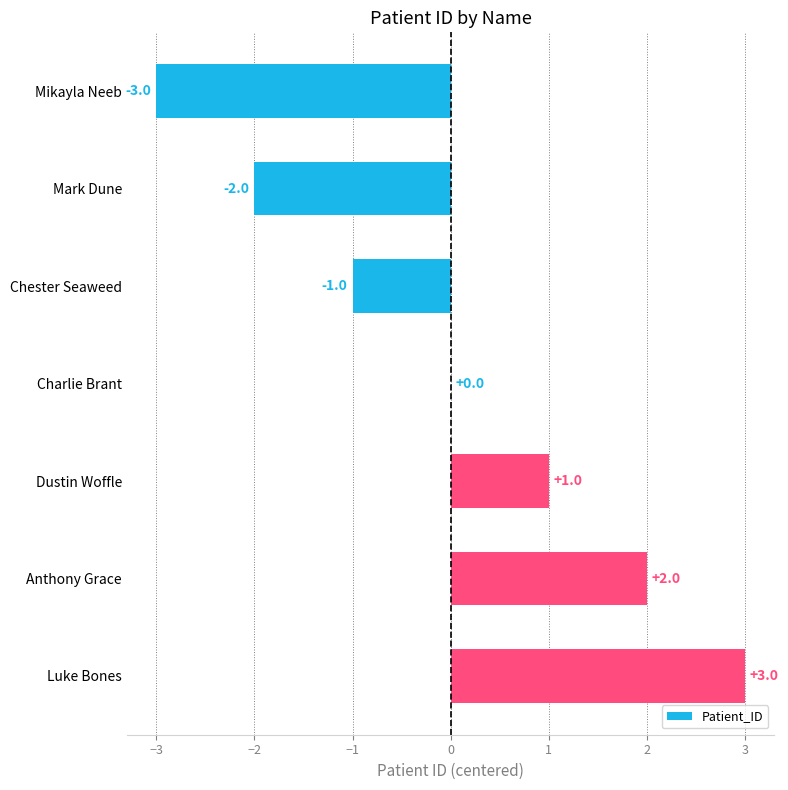

Reading bottom to top, extract all data points from this chart.

Luke Bones=3	Anthony Grace=2	Dustin Woffle=1	Charlie Brant=0	Chester Seaweed=-1	Mark Dune=-2	Mikayla Neeb=-3